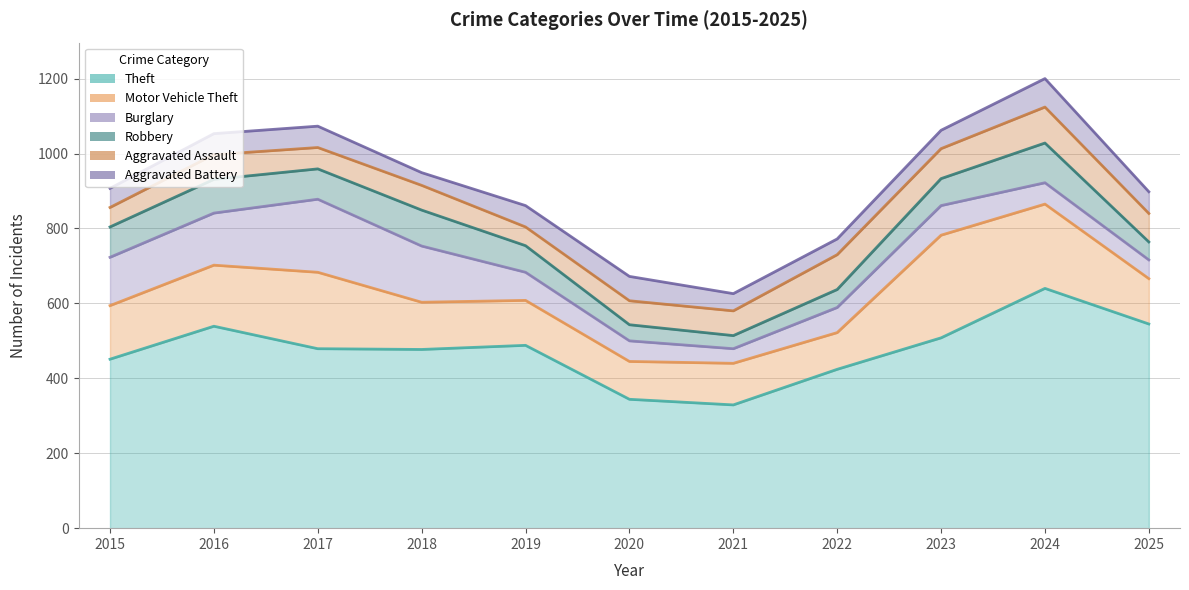

What is the minimum value shown in the chart?

34